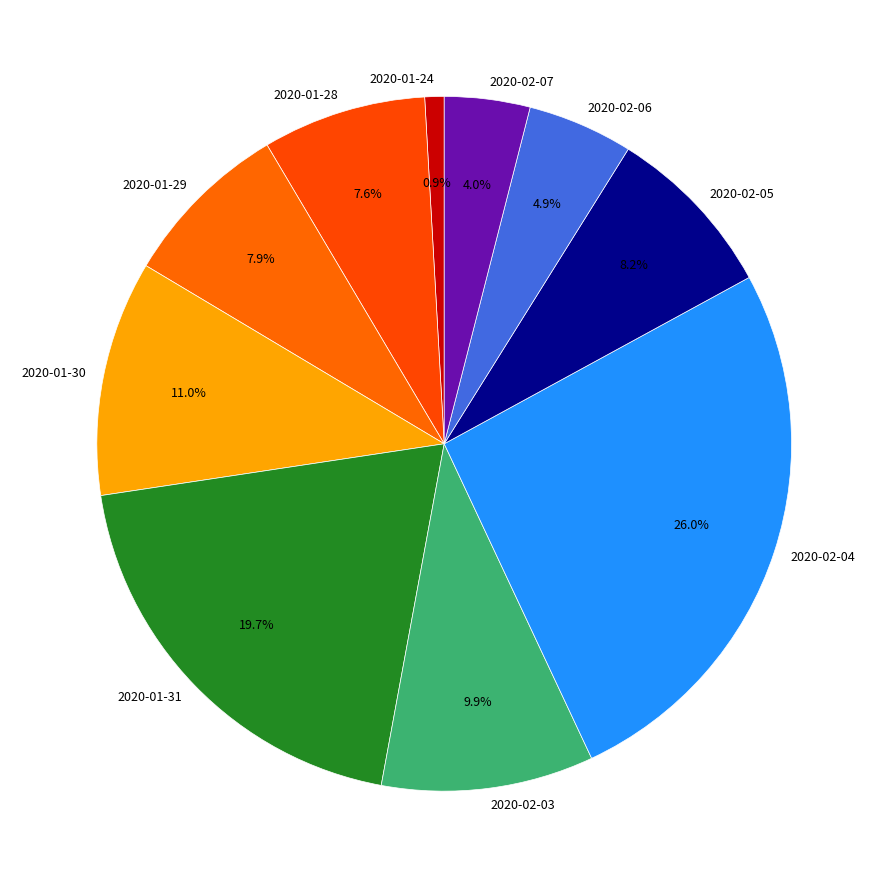

To the nearest percent, what is the average slice percentage?

10%